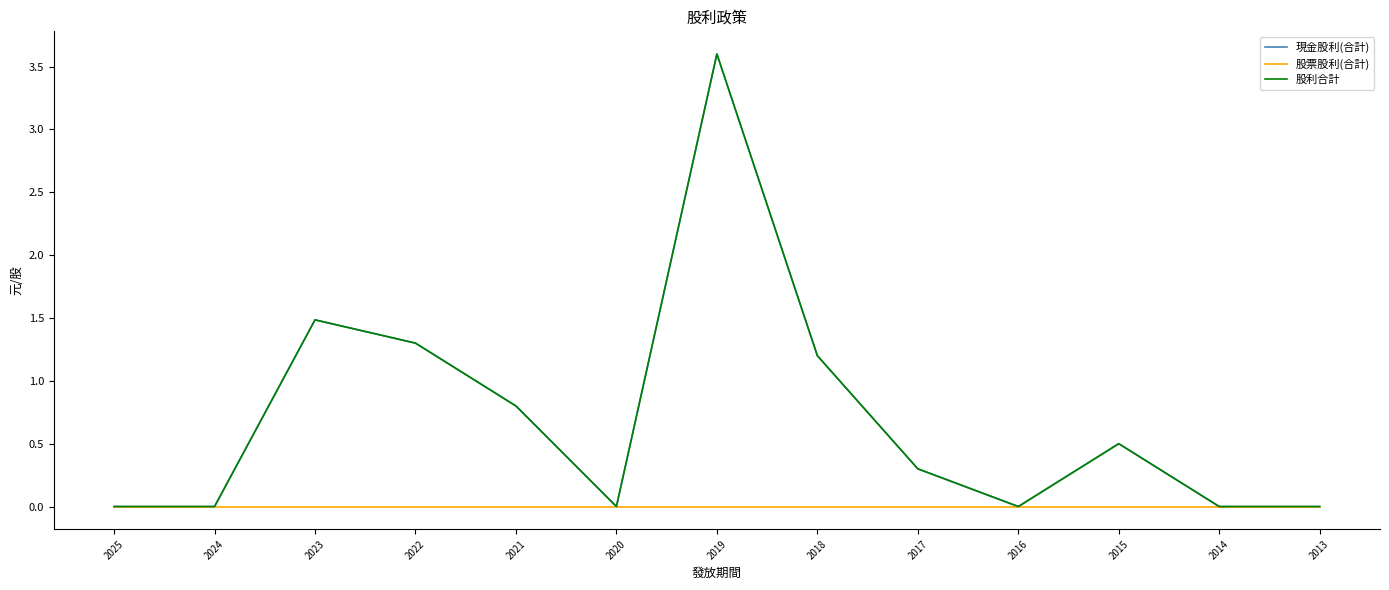

Does the chart have visible grid lines?

No